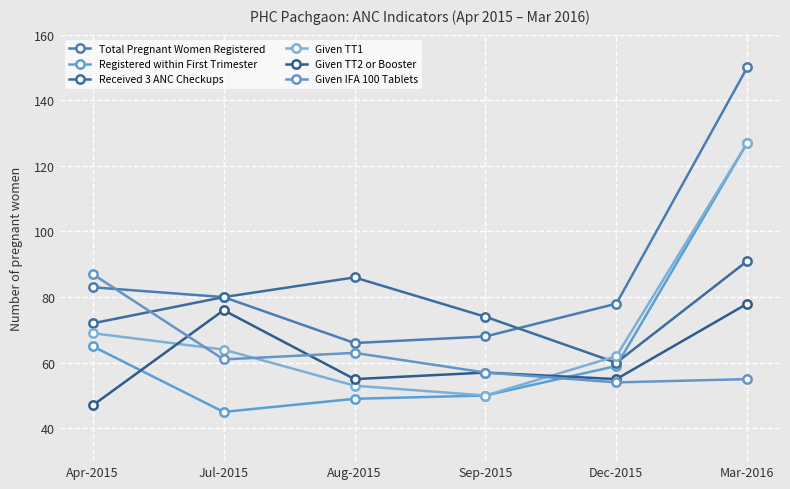

What is the average value of the Received 3 ANC Checkups series?

77